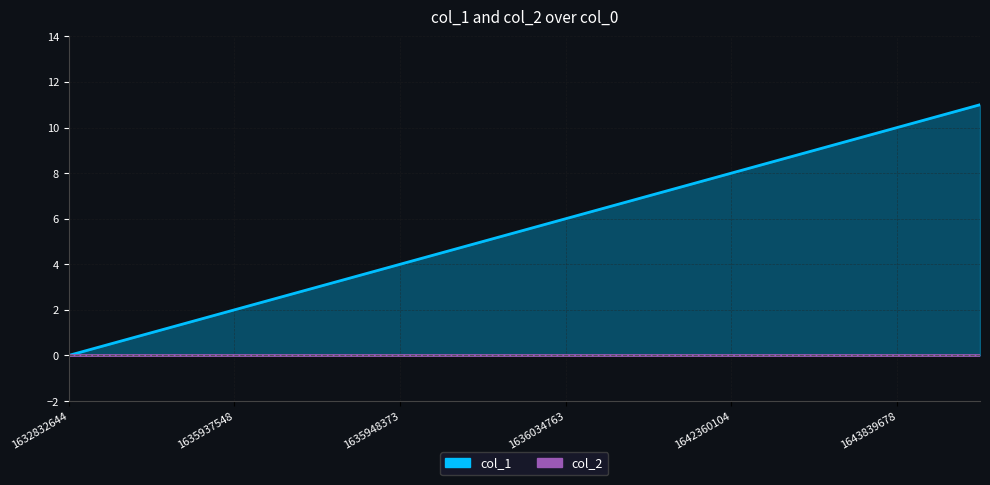

Rank the categories by value from lowest to highest.

1632832644, 1635872747, 1635937548, 1635941152, 1635948373, 1635966365, 1636034763, 1636488354, 1642360104, 1643659691, 1643839678, 1643929974